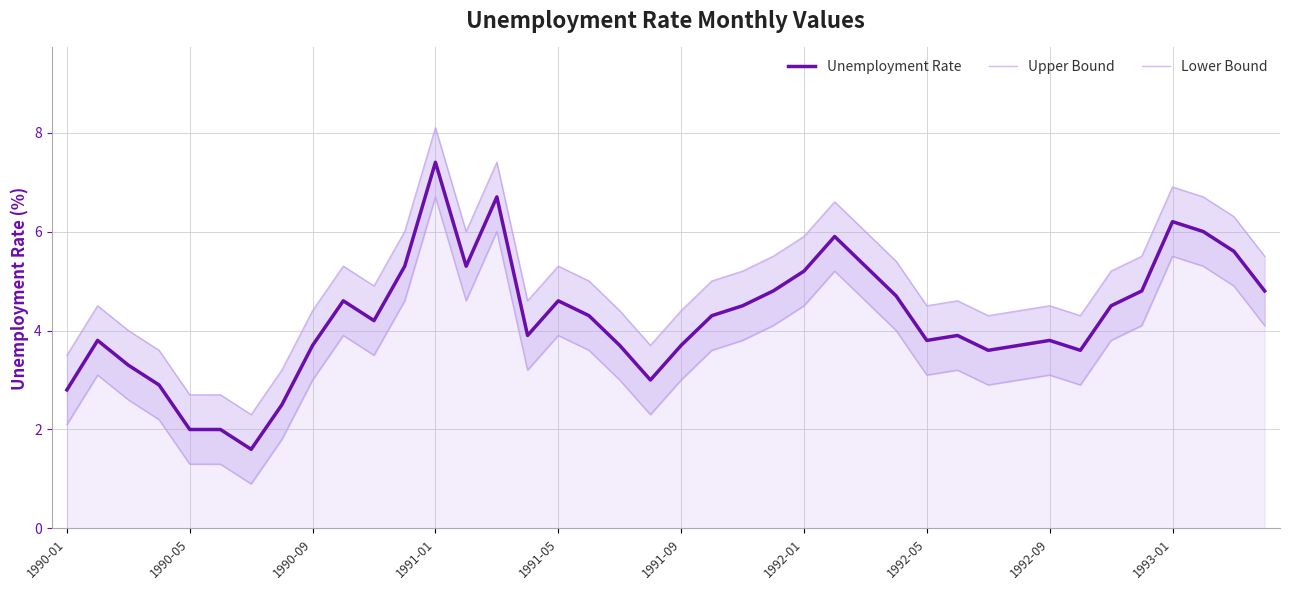

What is the spread (max minus min) of values at 31?

1.4